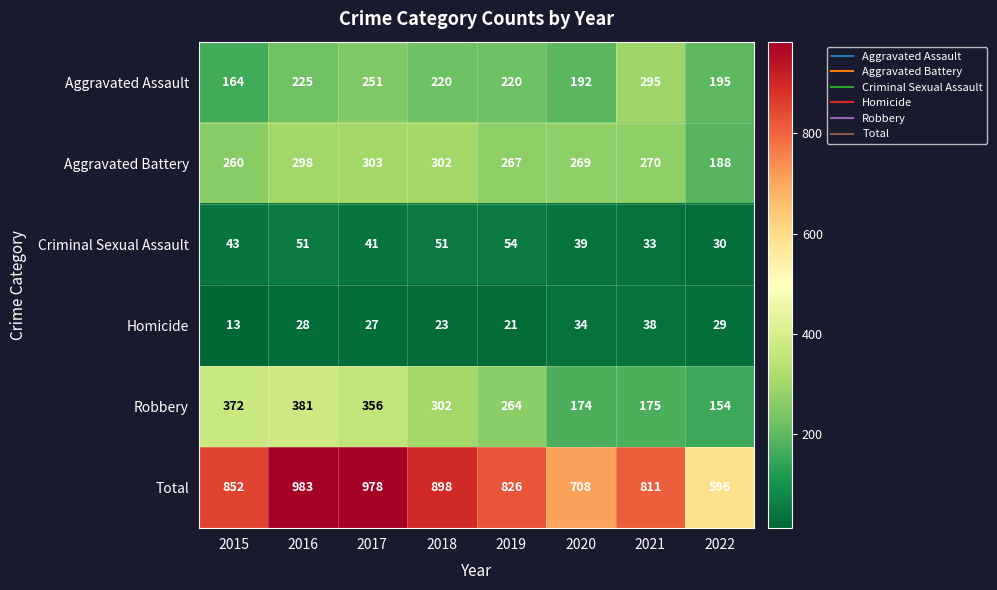

At which category is the sum across all series the highest?

2016